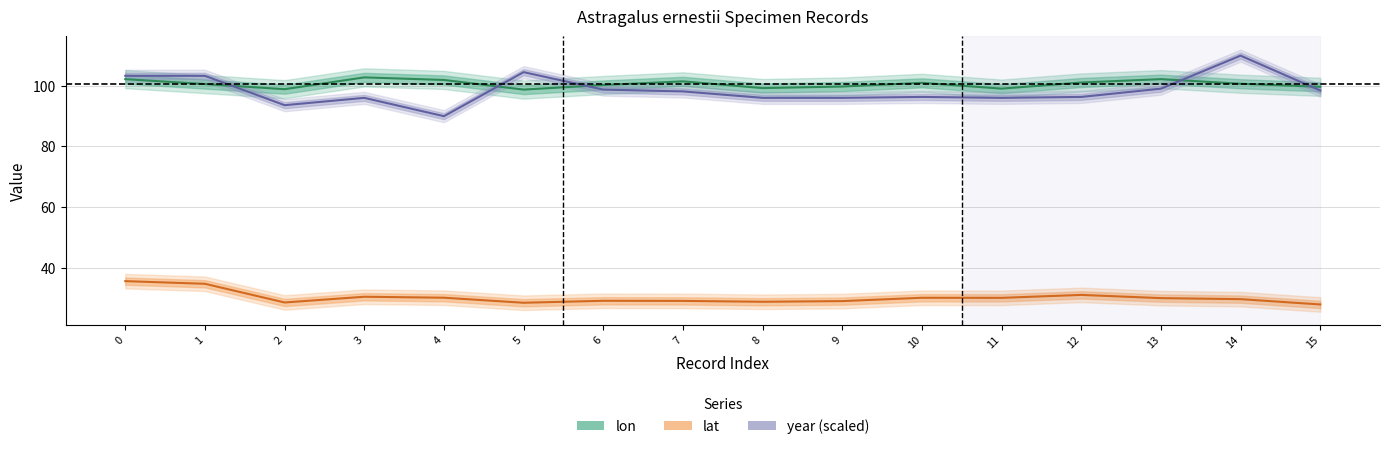

What value does the lon series have at 14?

100.7